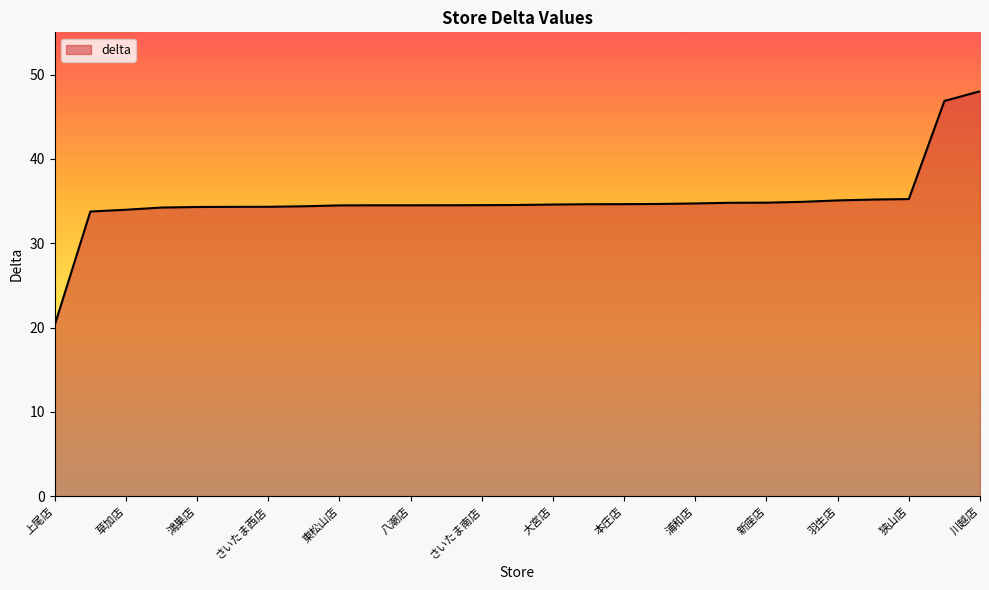

What is the greatest value displayed?

48.0